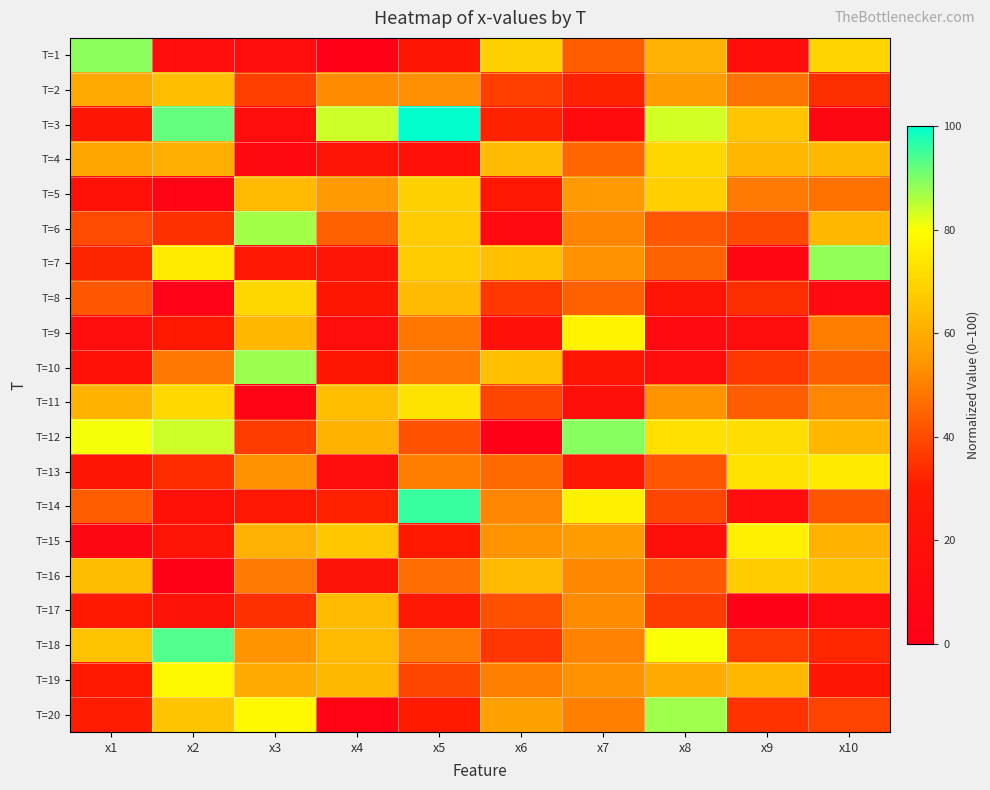

What is the total value across all series at x3?

937.0